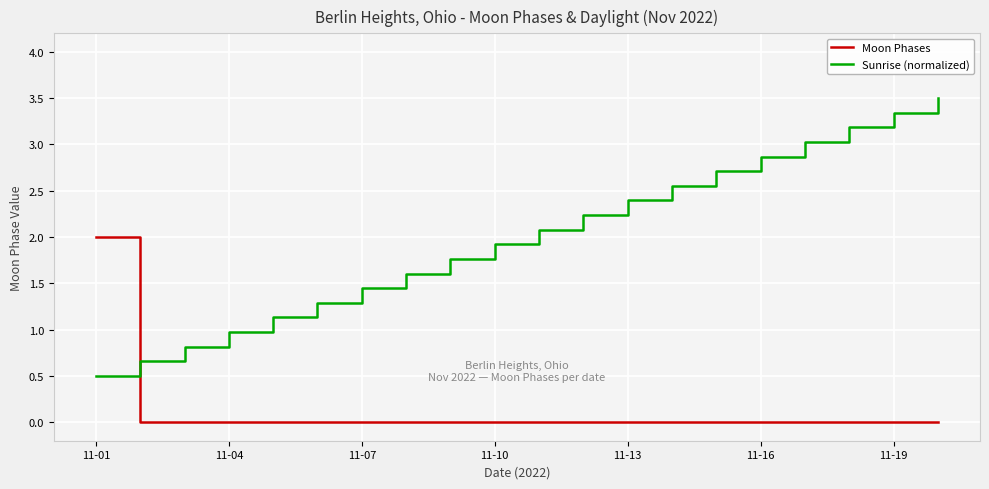

Which series has the largest total across all categories?

Sunrise (normalized)